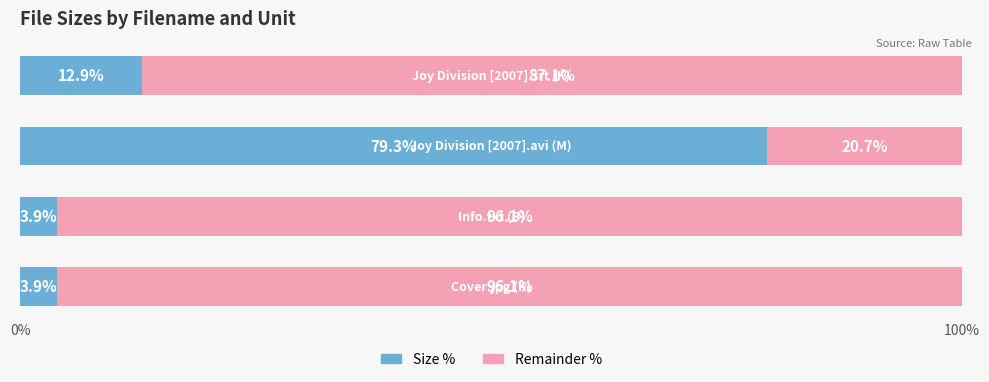

The Size (left %) series shows 8.2 at 3. True or false?

False